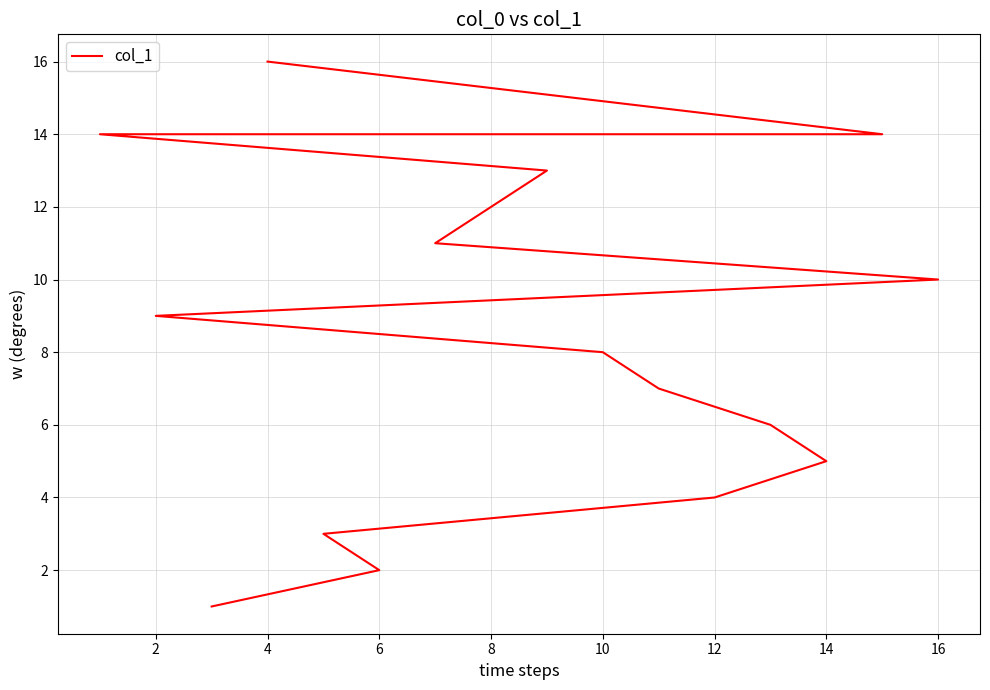

Read the value at 12.

13